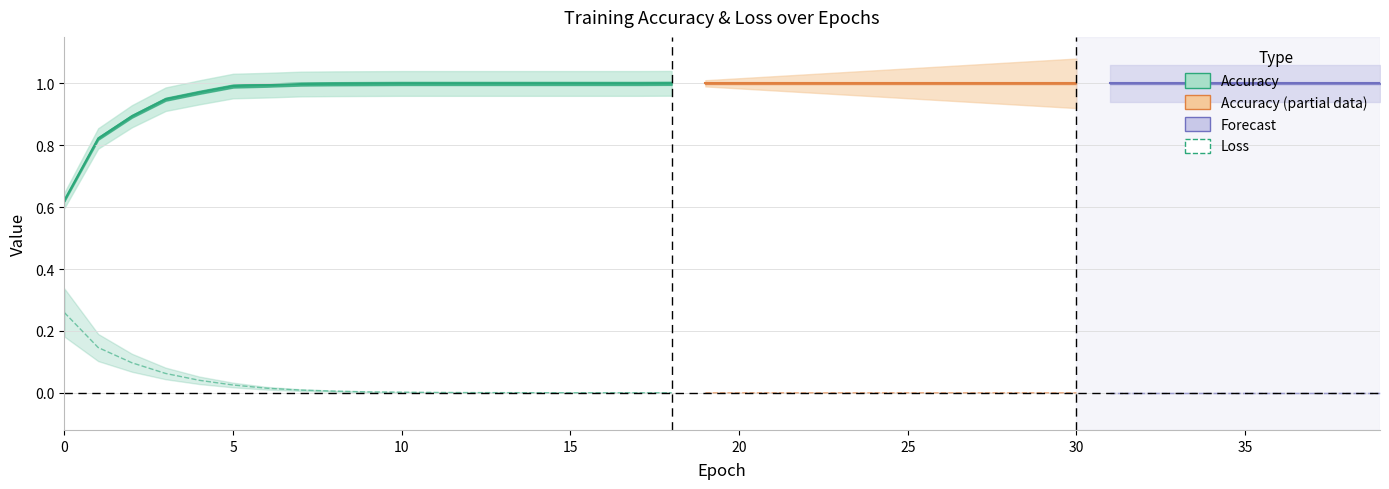

What is the difference between the maximum and minimum values in the loss series?

0.3